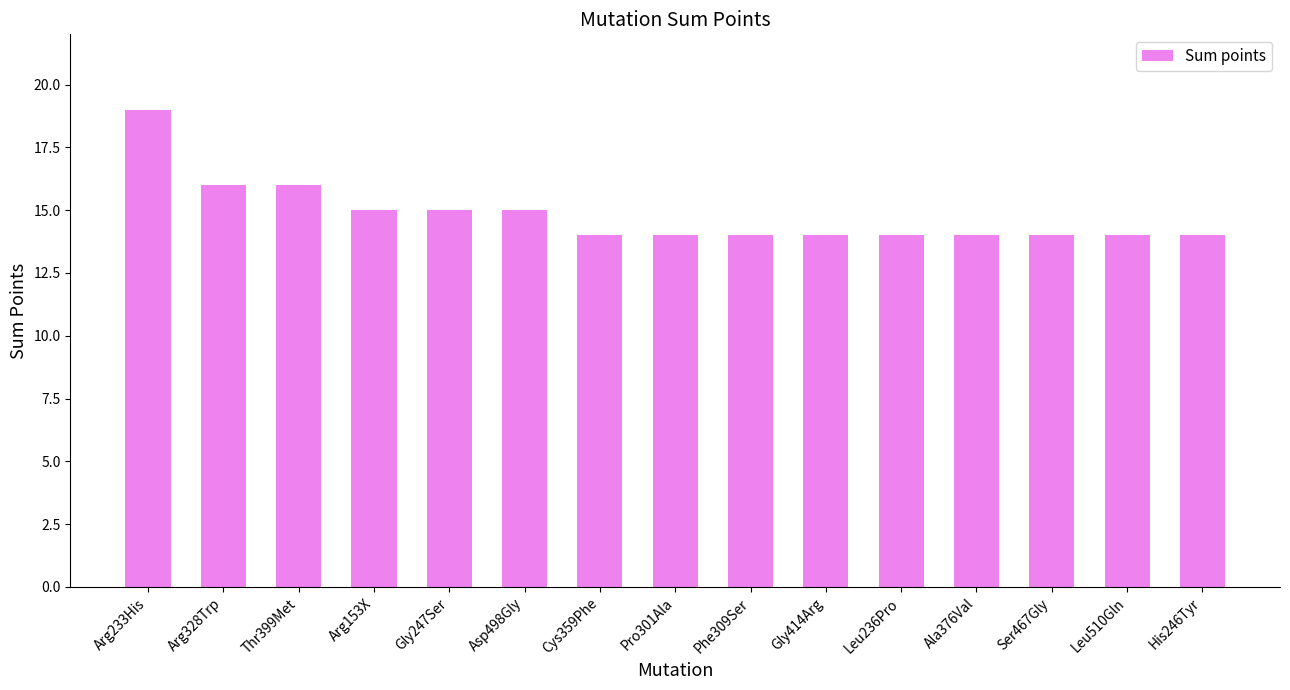

Reading right to left, transcribe all the data shown in this chart.

His246Tyr=14	Leu510Gln=14	Ser467Gly=14	Ala376Val=14	Leu236Pro=14	Gly414Arg=14	Phe309Ser=14	Pro301Ala=14	Cys359Phe=14	Asp498Gly=15	Gly247Ser=15	Arg153X=15	Thr399Met=16	Arg328Trp=16	Arg233His=19